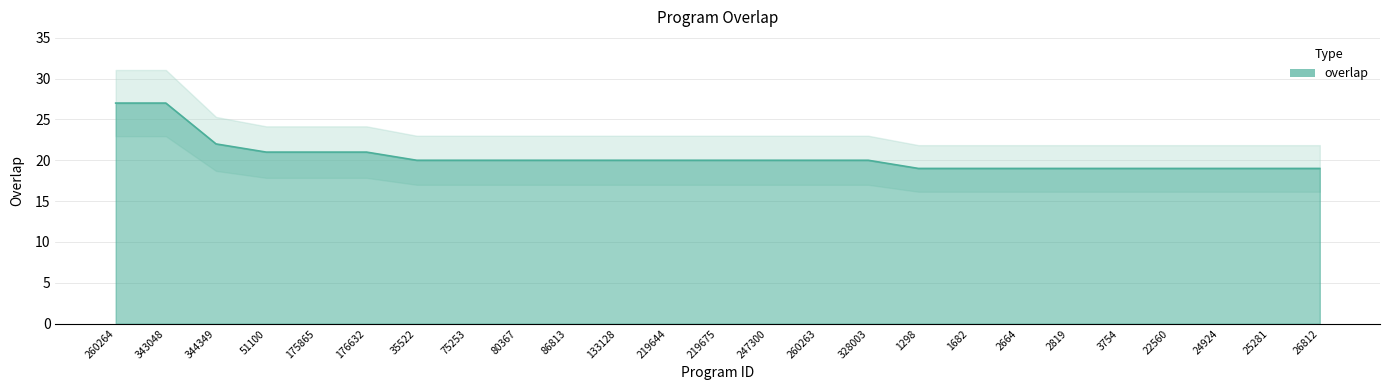

Which has a higher value, 2664 or 86813?

86813